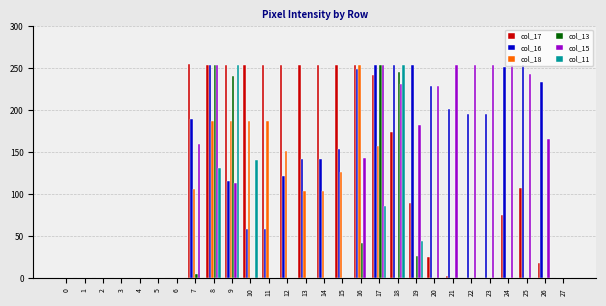

What is the total value across all series at 13?

500